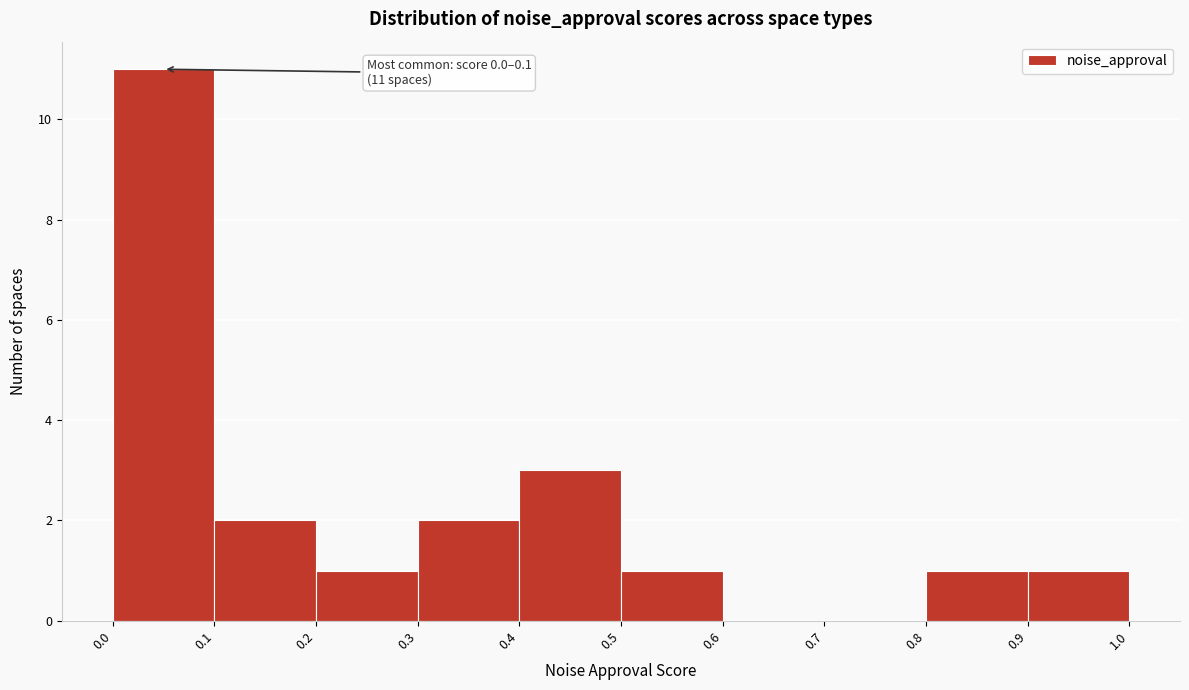

Which range on the x-axis has the tallest bar?

0.0 to 0.1